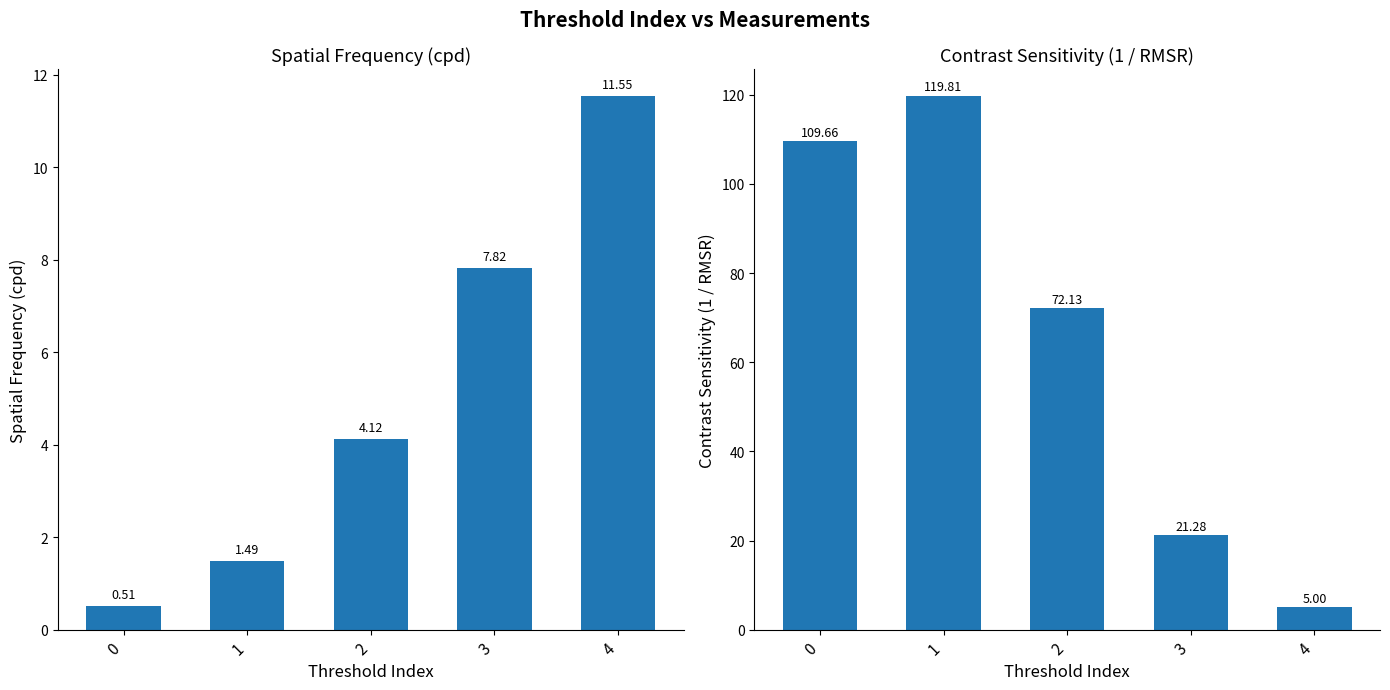

Which has a higher value, 2 or 0?

2